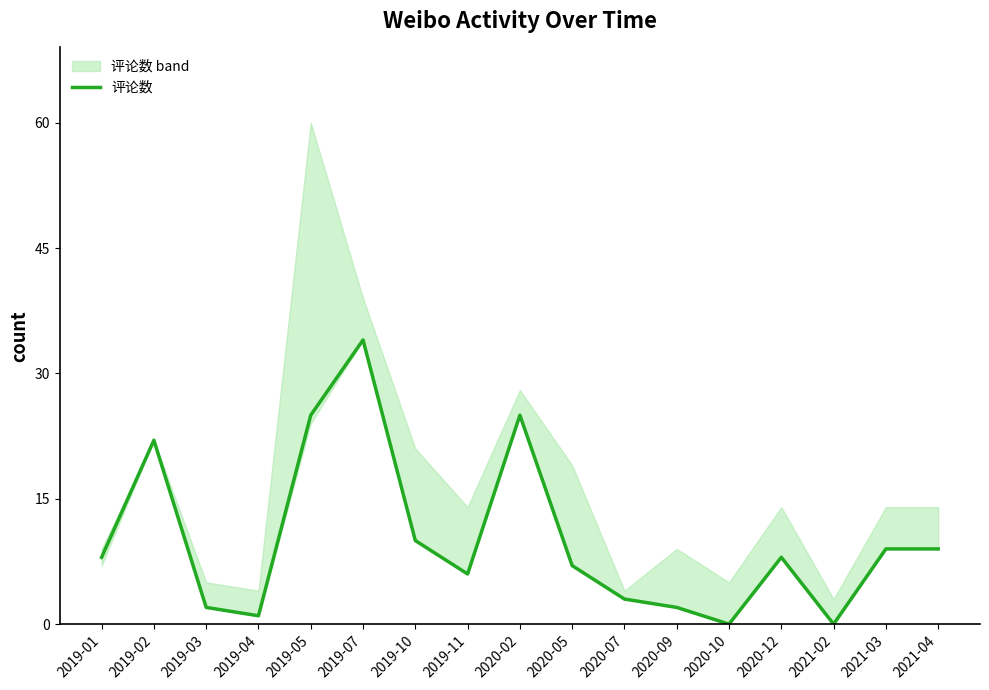

Reading left to right, list all the values displayed in this chart.

2019-01=8	2019-02=22	2019-03=2	2019-04=1	2019-05=25	2019-07=34	2019-10=10	2019-11=6	2020-02=25	2020-05=7	2020-07=3	2020-09=2	2020-10=0	2020-12=8	2021-02=0	2021-03=9	2021-04=9